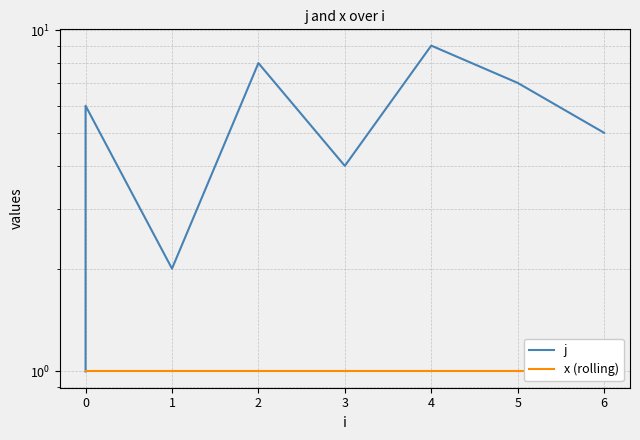

Rank the series by their maximum value, from highest to lowest.

j, x (rolling)